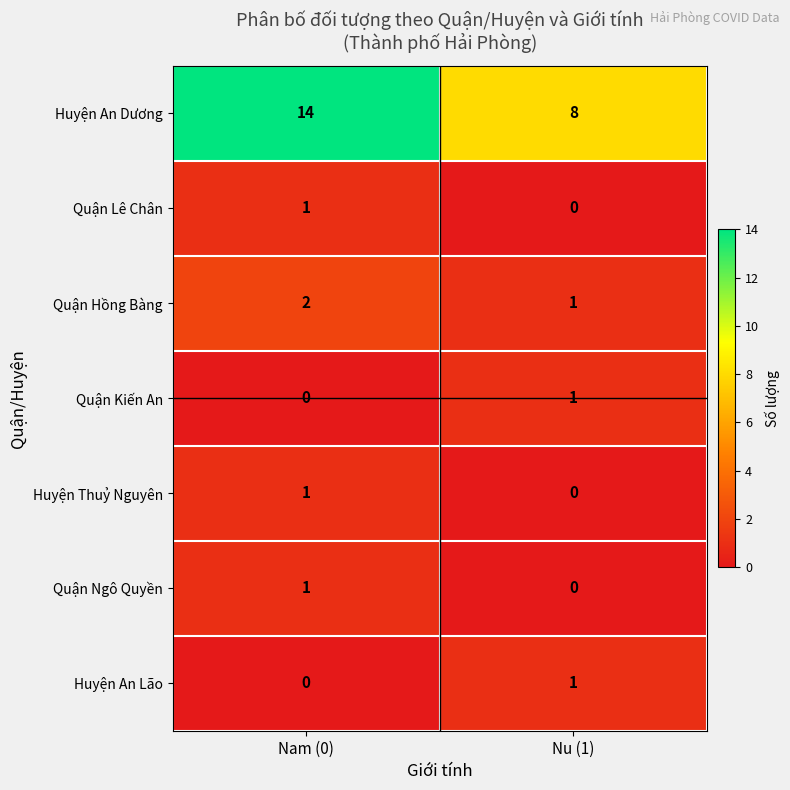

Reading left to right, extract all data points from this chart.

Huyện An Dương: 14	8
Quận Lê Chân: 1	0
Quận Hồng Bàng: 2	1
Quận Kiến An: 0	1
Huyện Thuỷ Nguyên: 1	0
Quận Ngô Quyền: 1	0
Huyện An Lão: 0	1